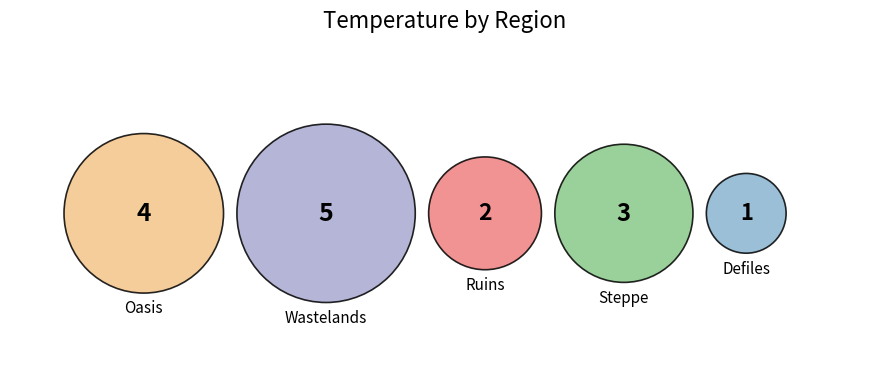

How many slices are in this pie chart?

5